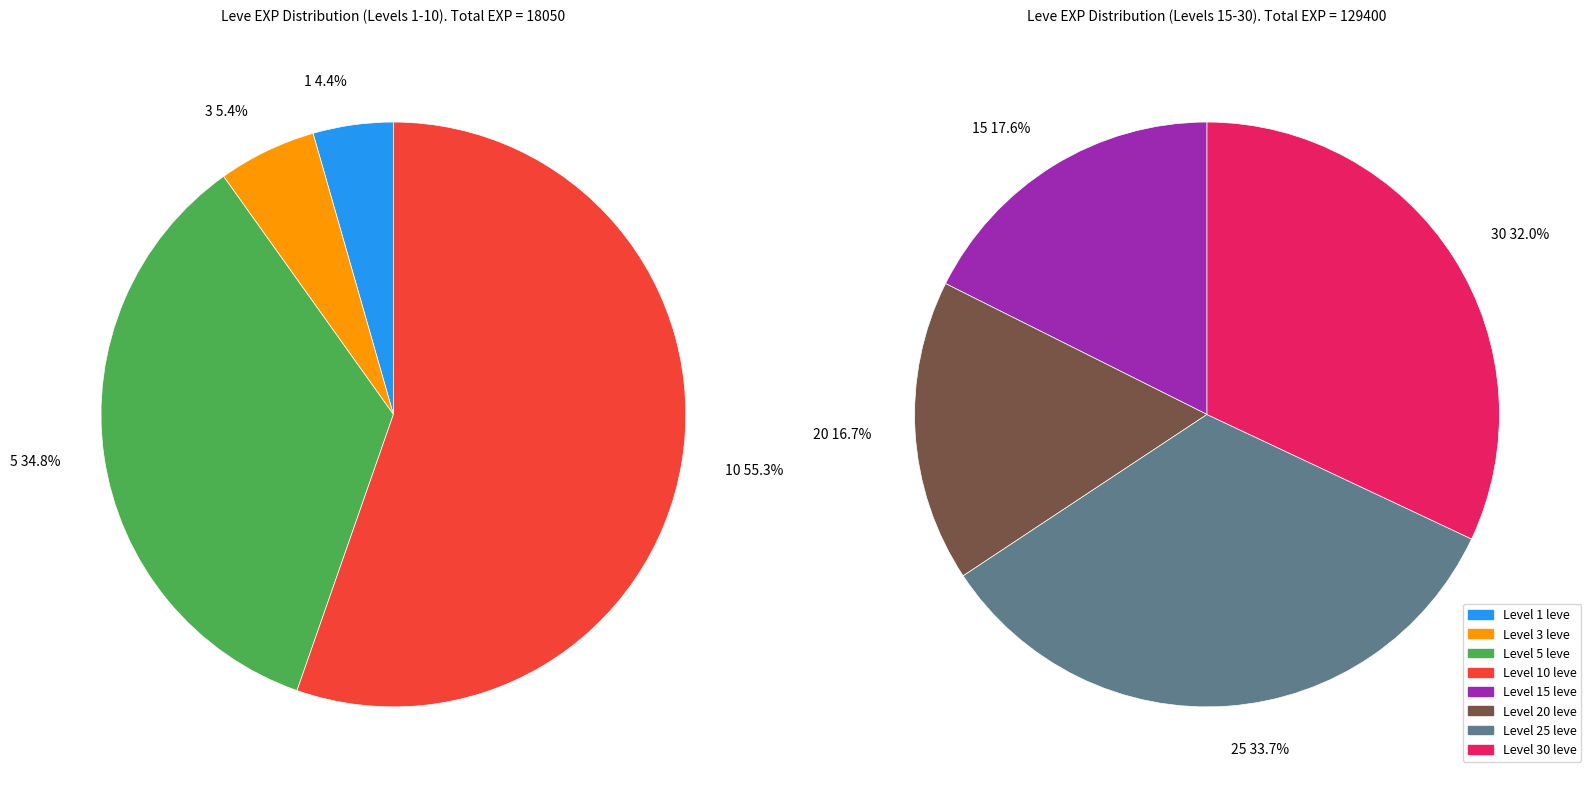

Is the sum of 5 and 3 greater than half?

No